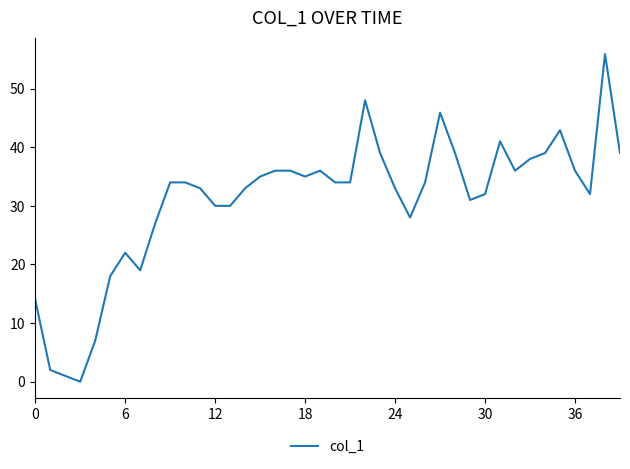

What is the difference between the maximum and minimum values?

55.9